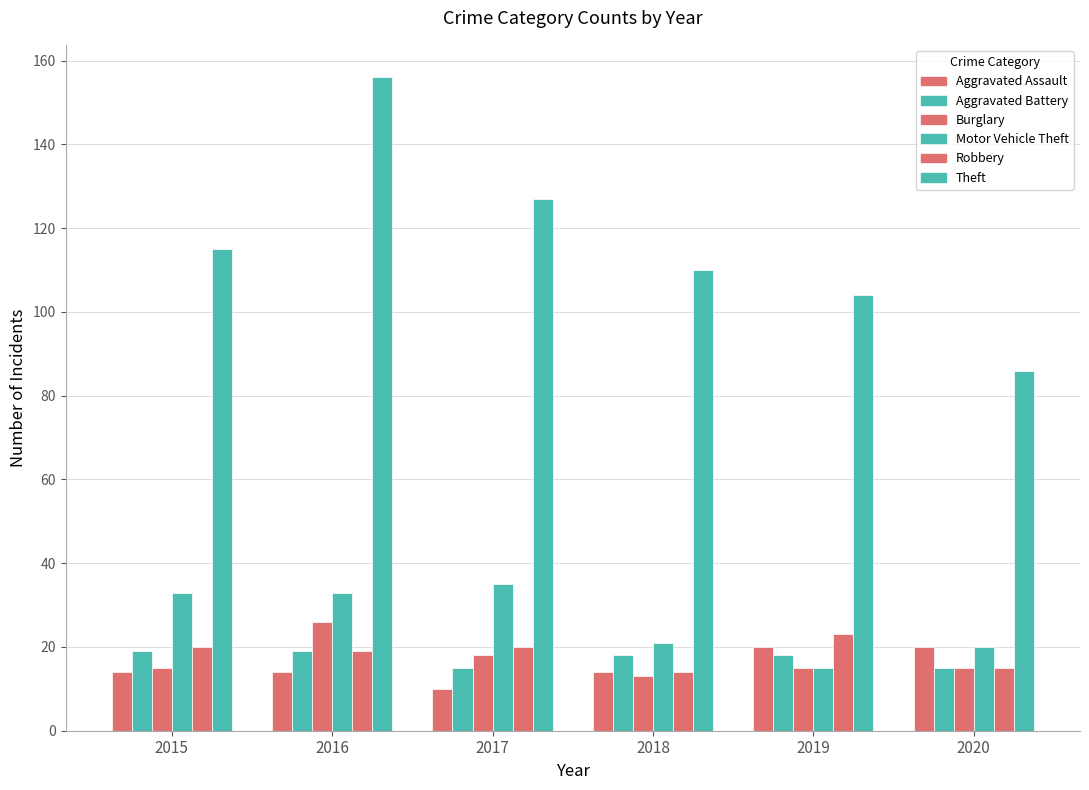

What is the average value of the Theft series?

116